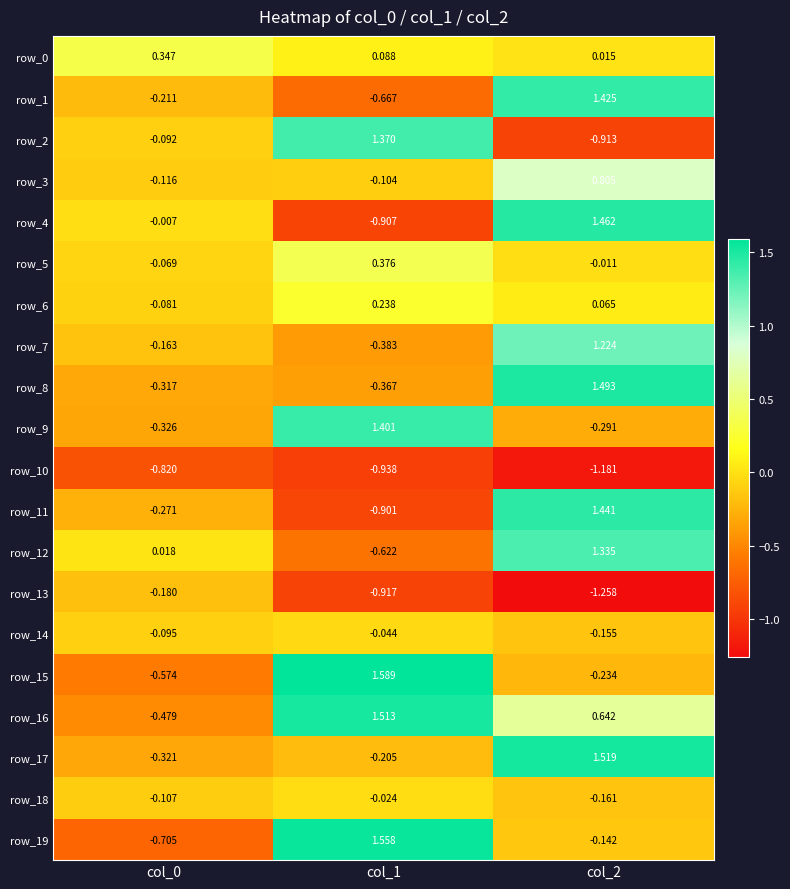

Is it true that row_17 equals 1.5 at col_2?

True